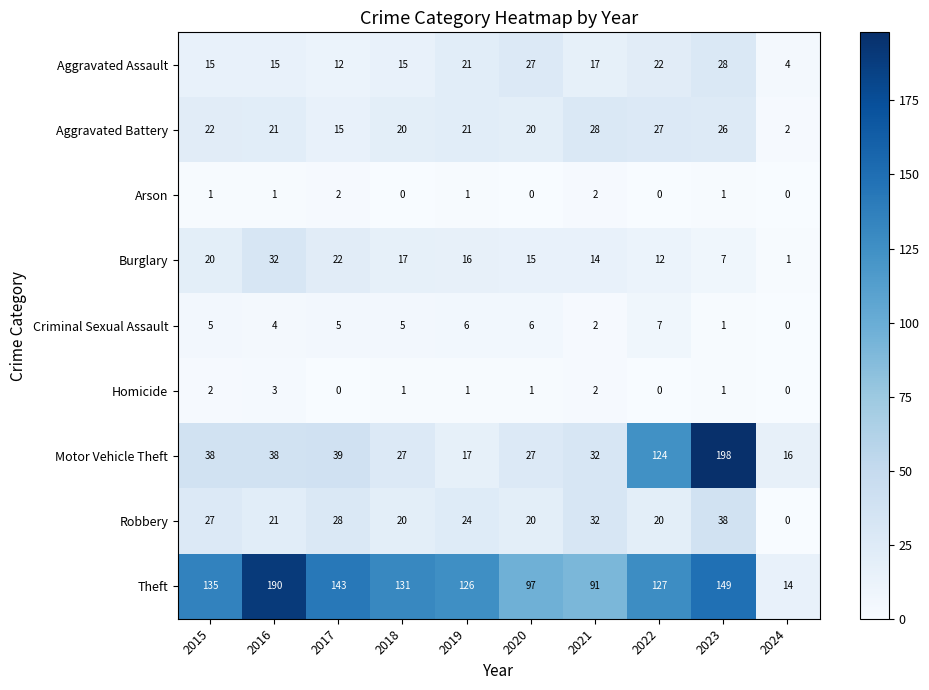

The Motor Vehicle Theft series shows 16 at 2024. True or false?

True